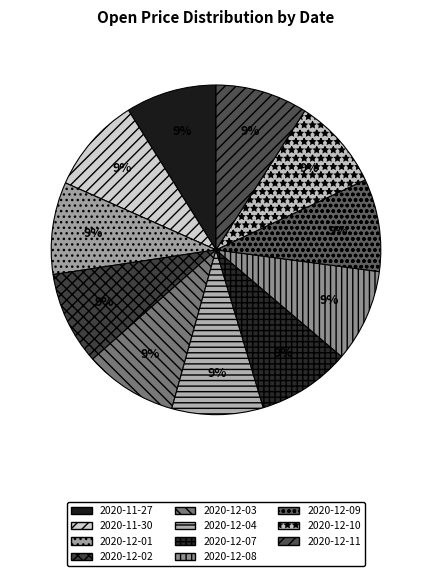

Rank the categories by value from highest to lowest.

2020-11-30, 2020-12-07, 2020-12-02, 2020-12-03, 2020-12-08, 2020-12-09, 2020-12-01, 2020-12-11, 2020-12-10, 2020-12-04, 2020-11-27